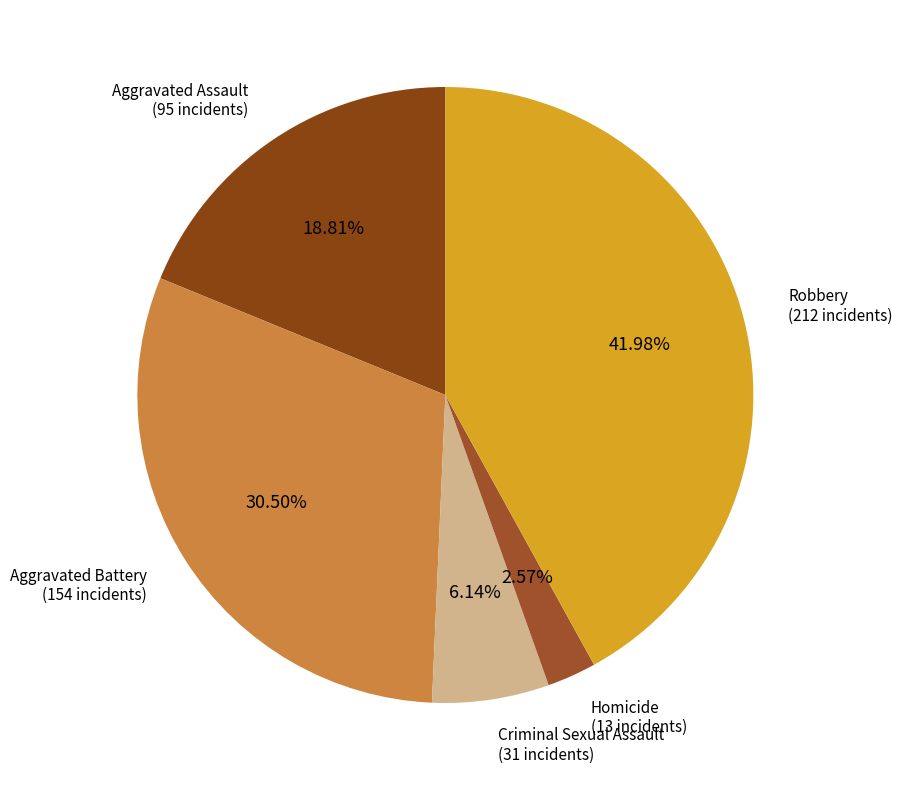

What is the largest slice in the pie chart?

Robbery